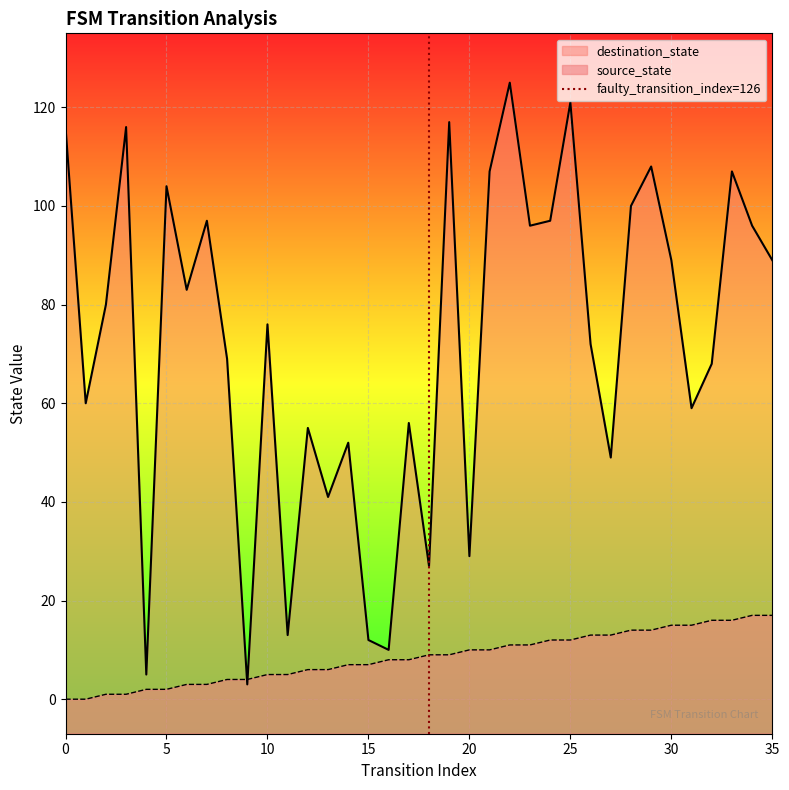

What is the highest value of the source_state series?

17